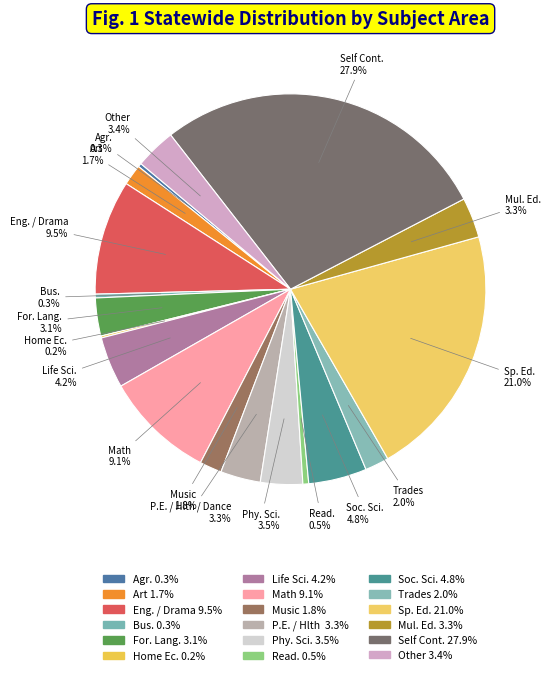

Which slice is the largest?

Self Cont.